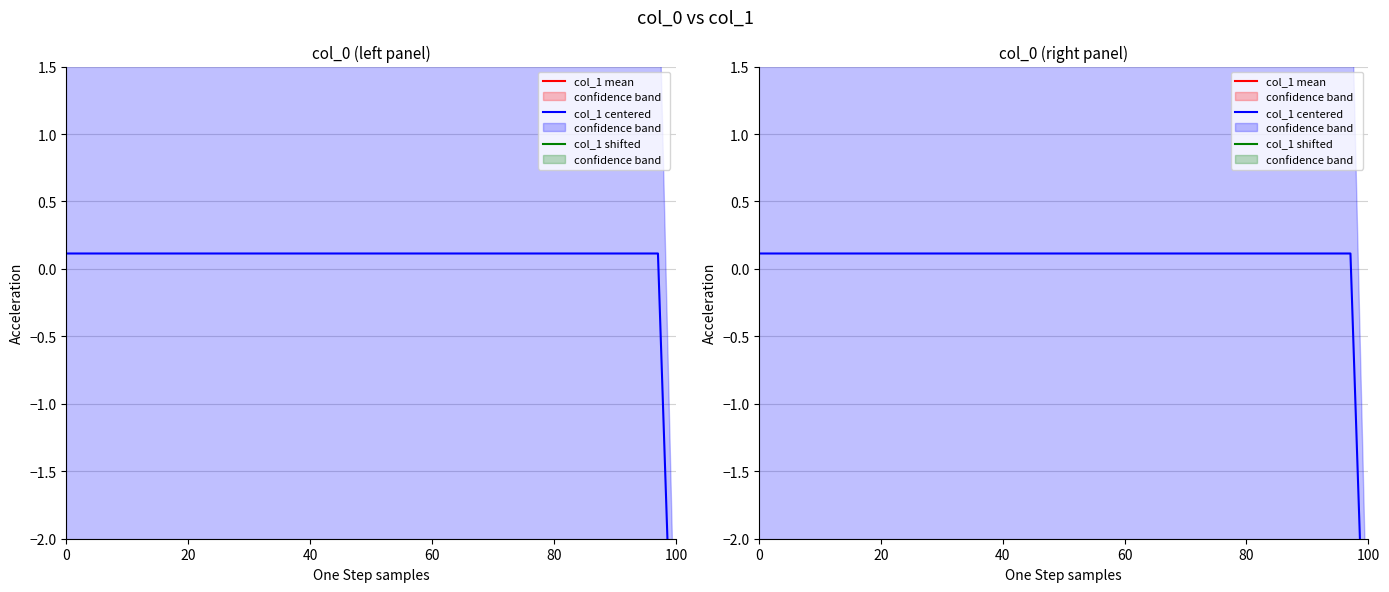

True or false: col_1 mean has more than 2 interior local peaks.

False